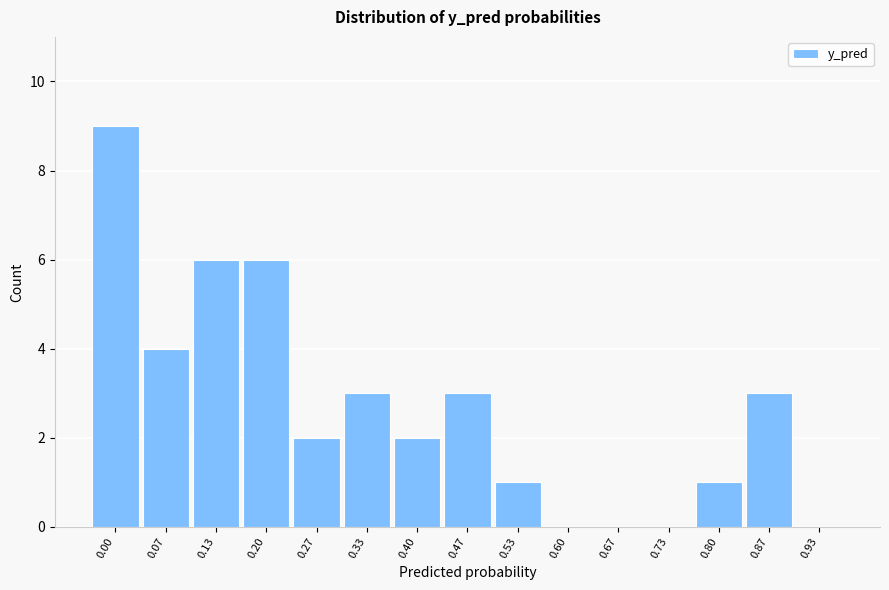

Reading left to right, list all the values displayed in this chart.

0.00=9	0.07=4	0.13=6	0.20=6	0.27=2	0.33=3	0.40=2	0.47=3	0.53=1	0.60=0	0.67=0	0.73=0	0.80=1	0.87=3	0.93=0